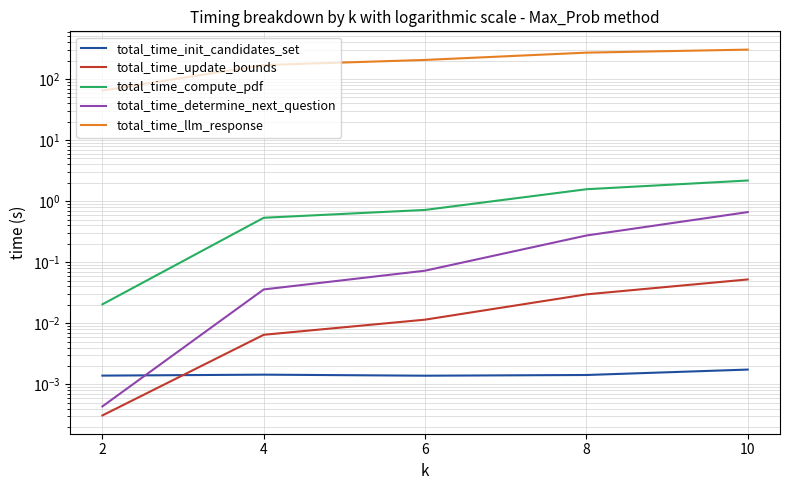

The total_time_compute_pdf series shows 0.0 at 2. True or false?

False